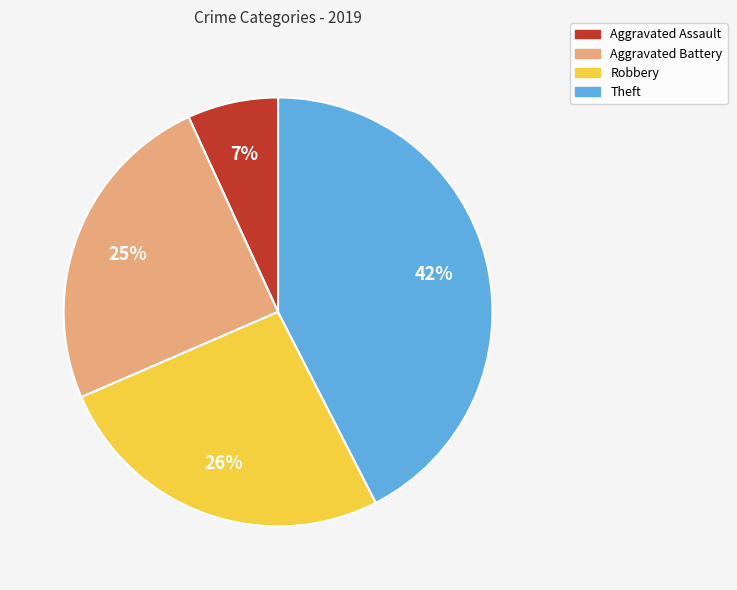

Do Aggravated Assault and Theft together represent more than half of the pie?

No